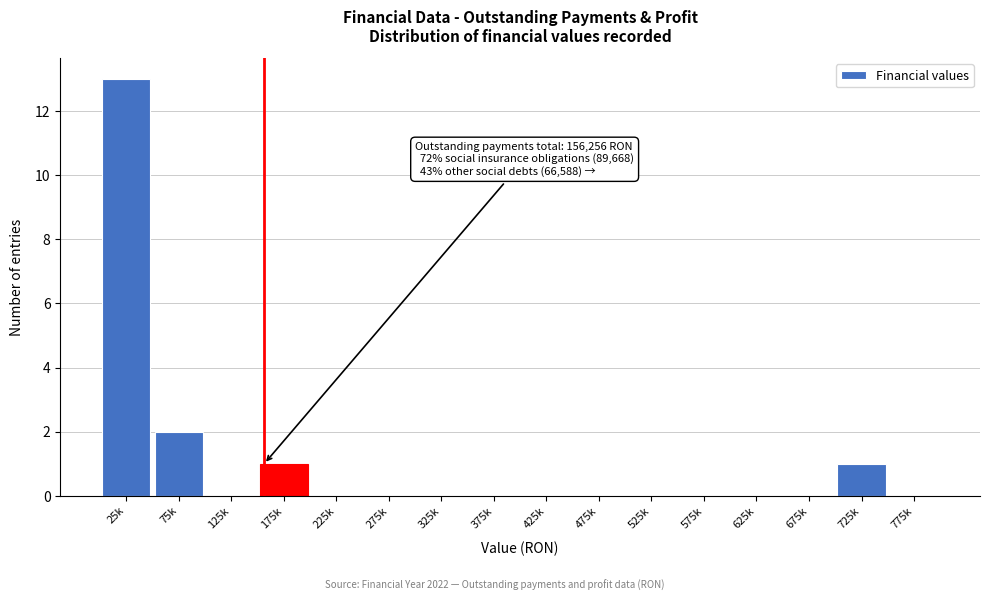

Reading right to left, transcribe all the data shown in this chart.

775k=0	725k=1	675k=0	625k=0	575k=0	525k=0	475k=0	425k=0	375k=0	325k=0	275k=0	225k=0	175k=1	125k=0	75k=2	25k=13